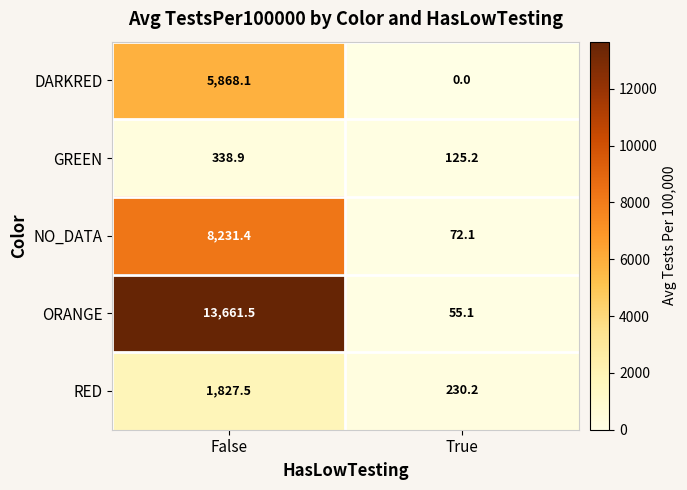

Is it true that ORANGE equals 13661.5 at False?

True